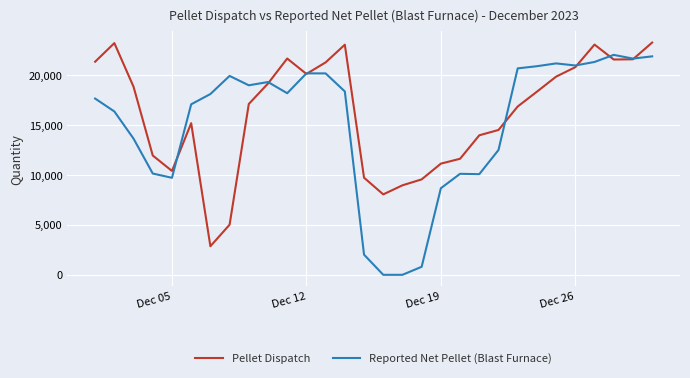

True or false: Pellet Dispatch and Reported Net Pellet (Blast Furnace) cross at least once.

True